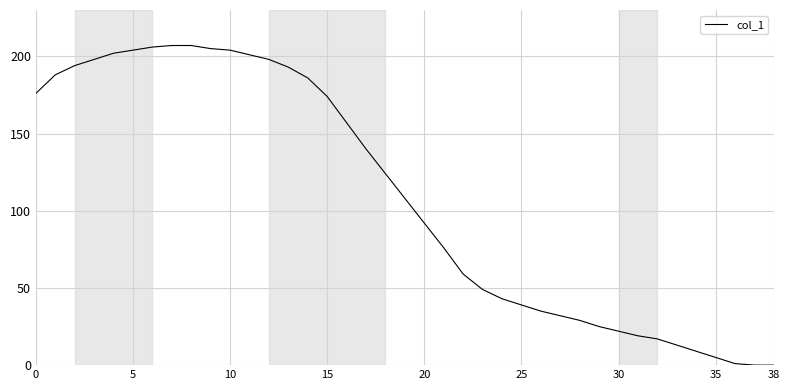

What is the maximum value shown in the chart?

207